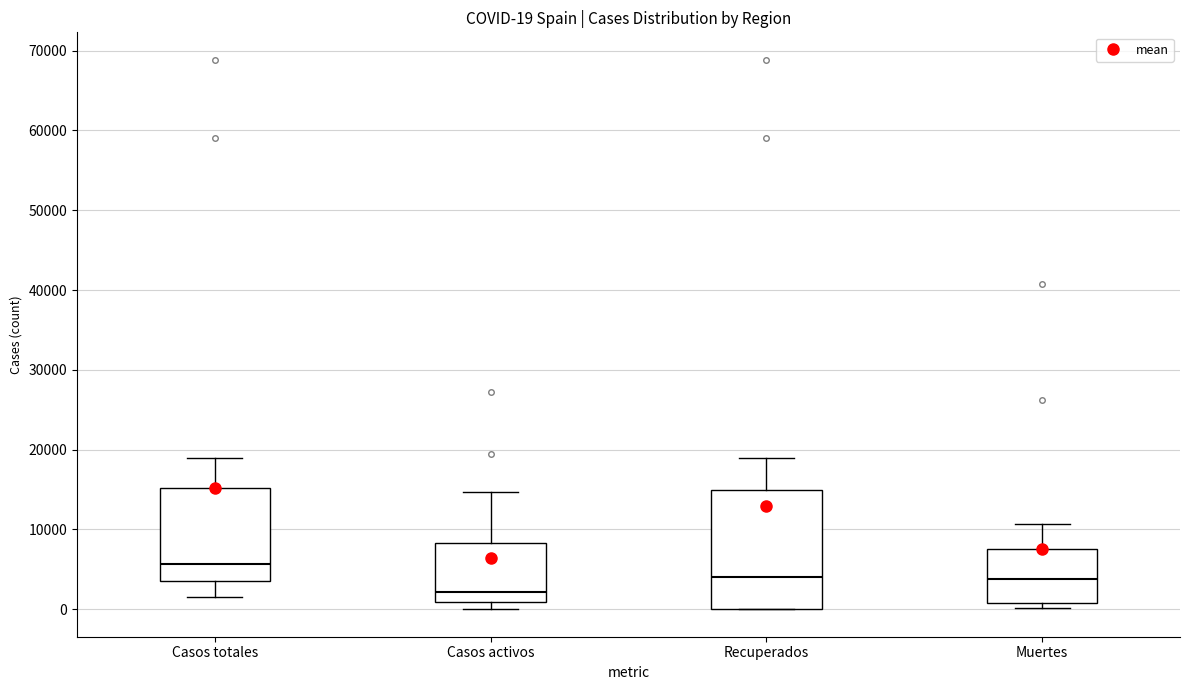

Which box's median line is the highest?

Casos totales